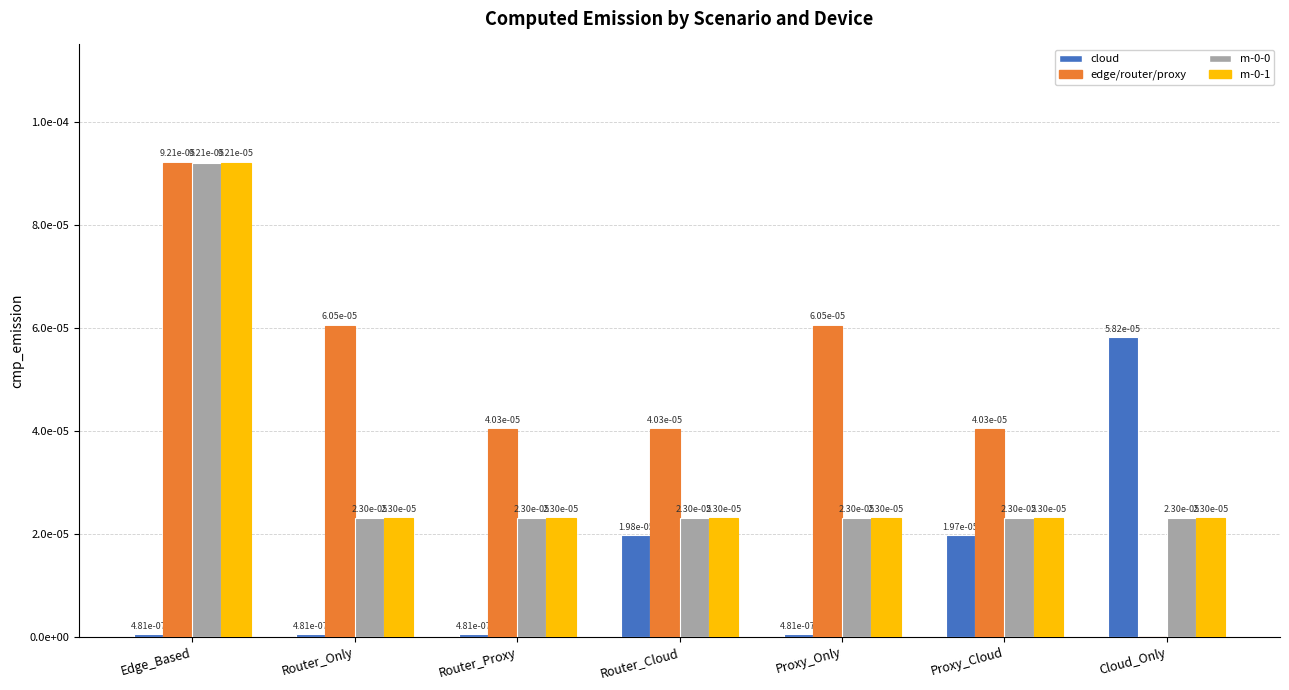

Which series has the widest spread of values?

edge/router/proxy